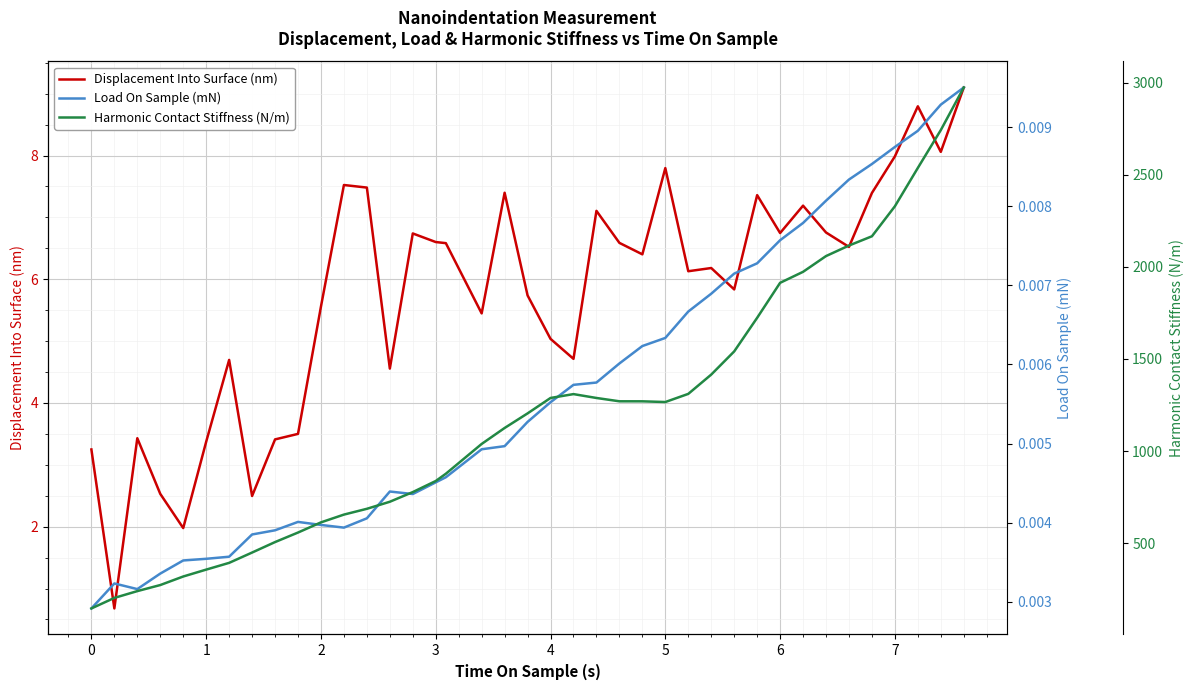

Is it true that Displacement Into Surface (nm) equals 6.1 at 1?

False